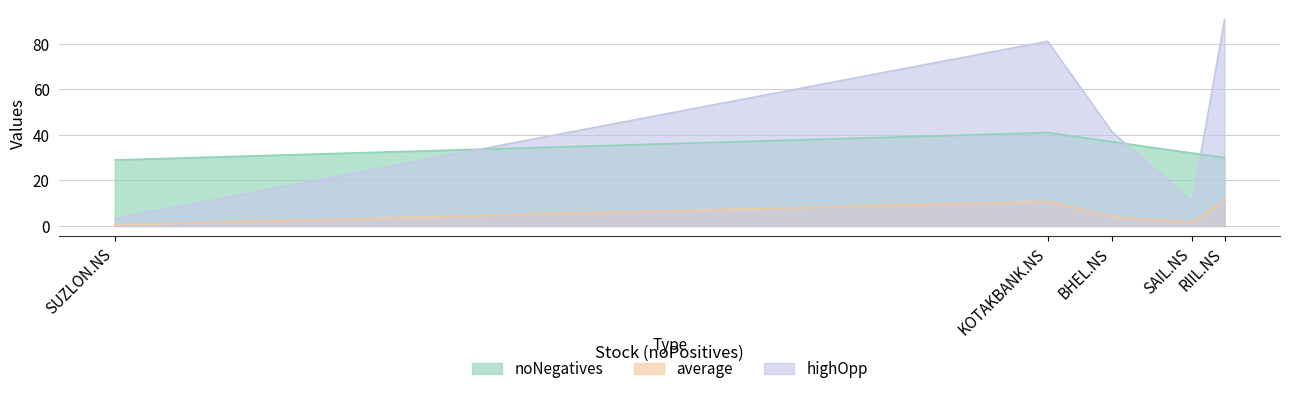

True or false: average has a value of 0.2 at SUZLON.NS.

False